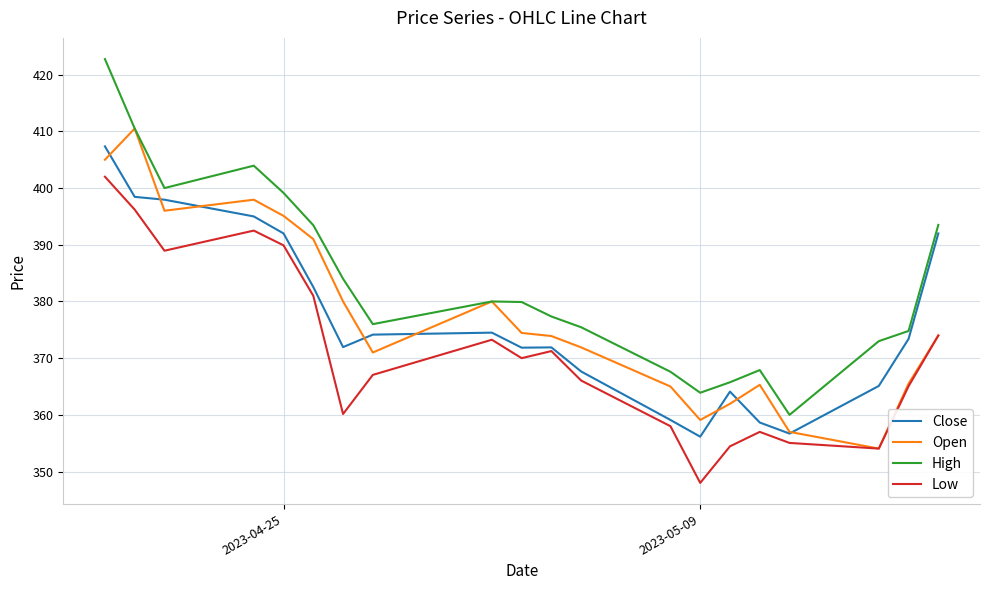

Which series has the largest range (max minus min)?

High